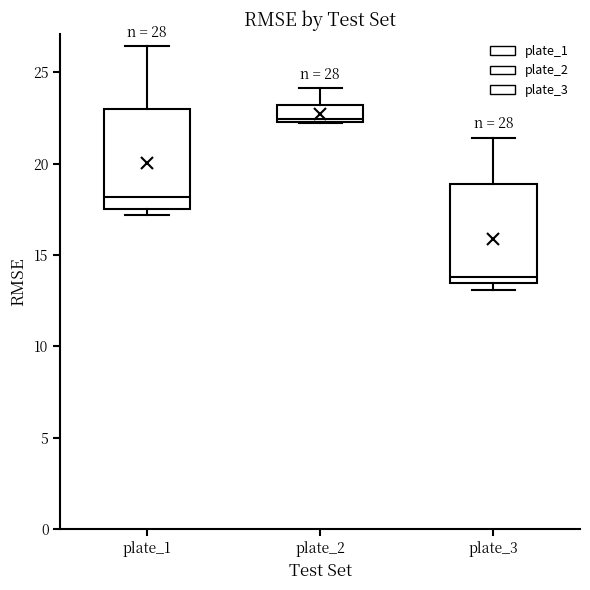

Which box has the highest median line?

plate_2